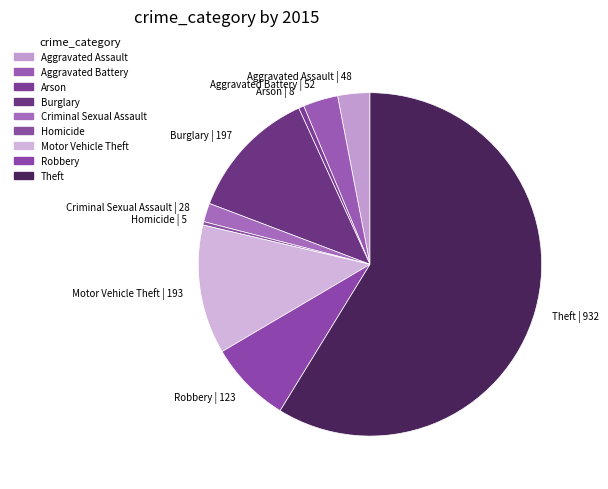

Between Arson and Motor Vehicle Theft, which is larger?

Motor Vehicle Theft